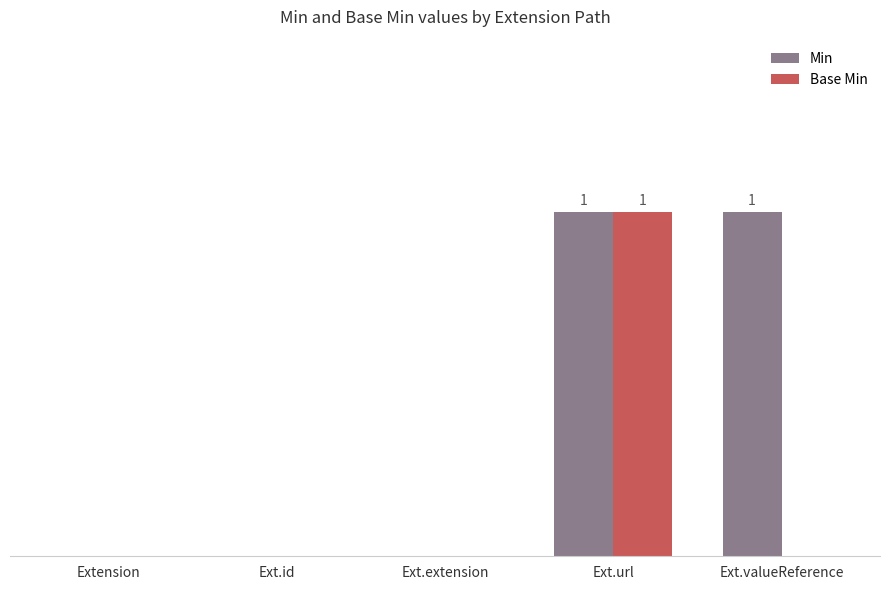

Rank the categories by Min value from lowest to highest.

Extension, Ext.id, Ext.extension, Ext.url, Ext.valueReference